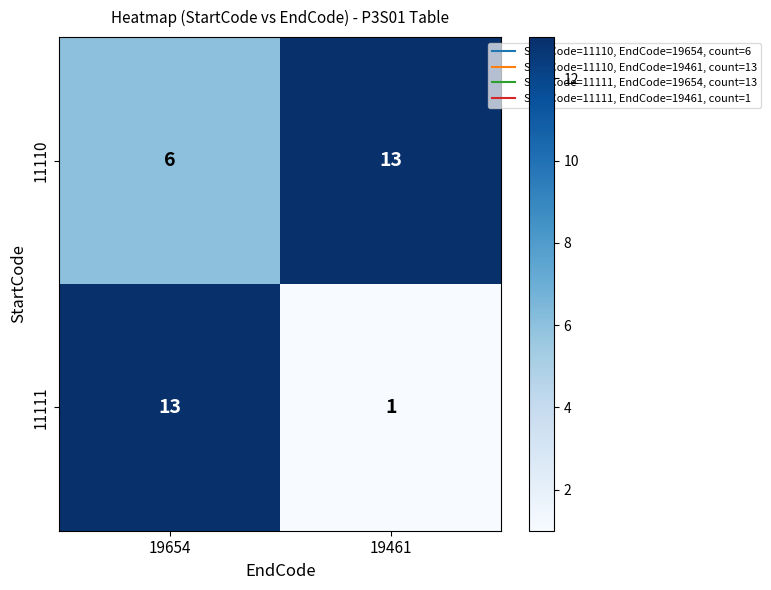

At which category does the chart reach its minimum across all series?

19461